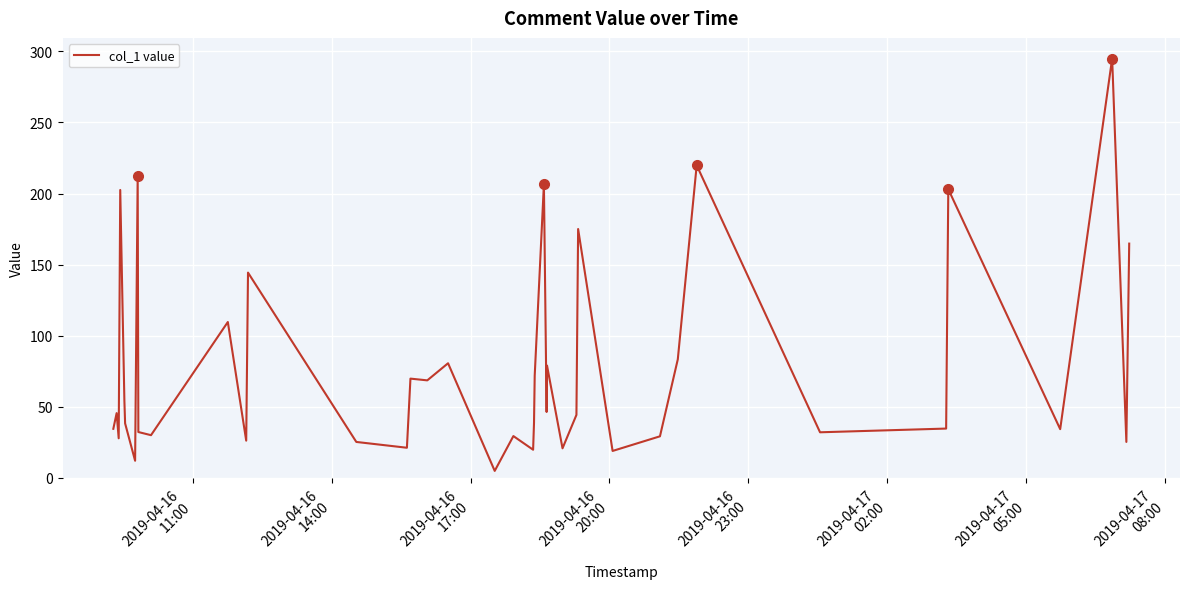

What is the smallest value displayed?

4.9